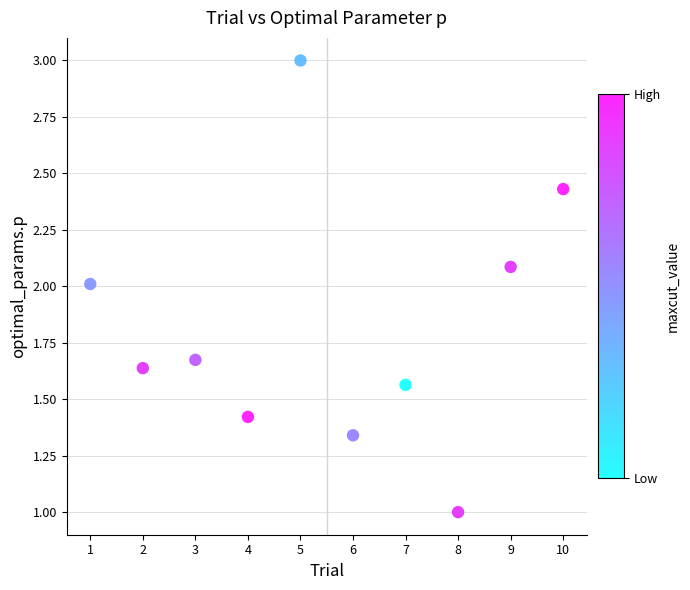

What is the range of X values (max minus min)?

9.0